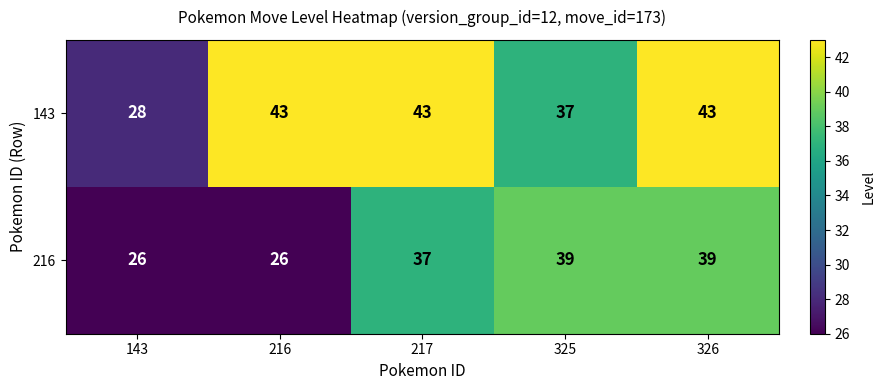

At how many categories does at least one series exceed 40?

3